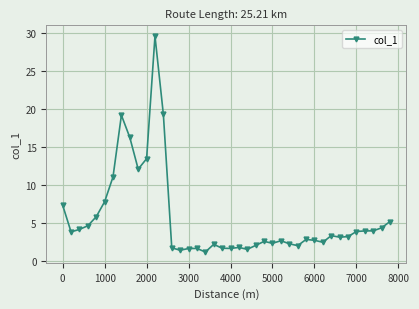

What is the difference between the second highest and second lowest values?

17.9